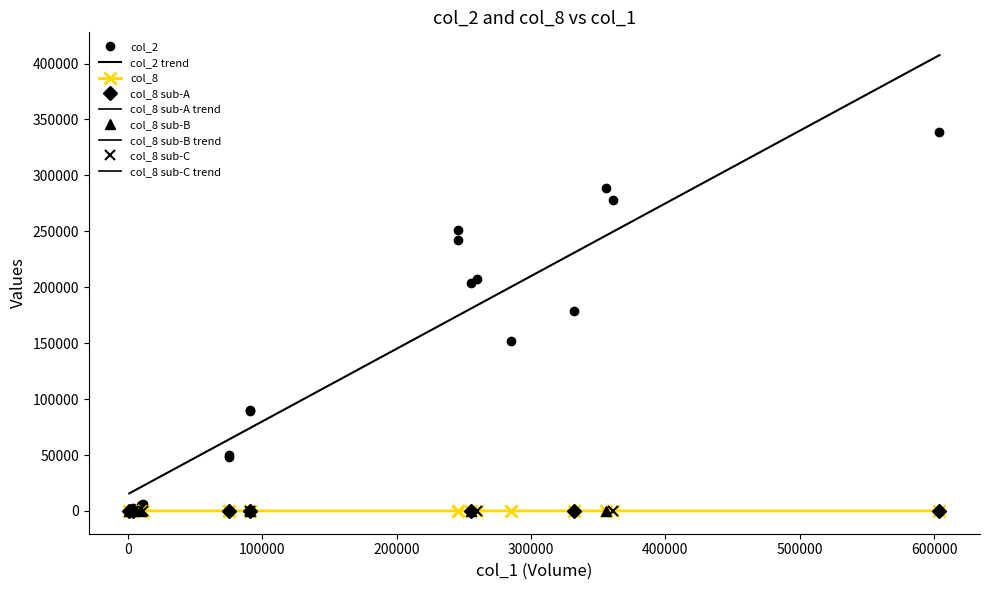

Which series changed the most between 2 and 5?

col_2